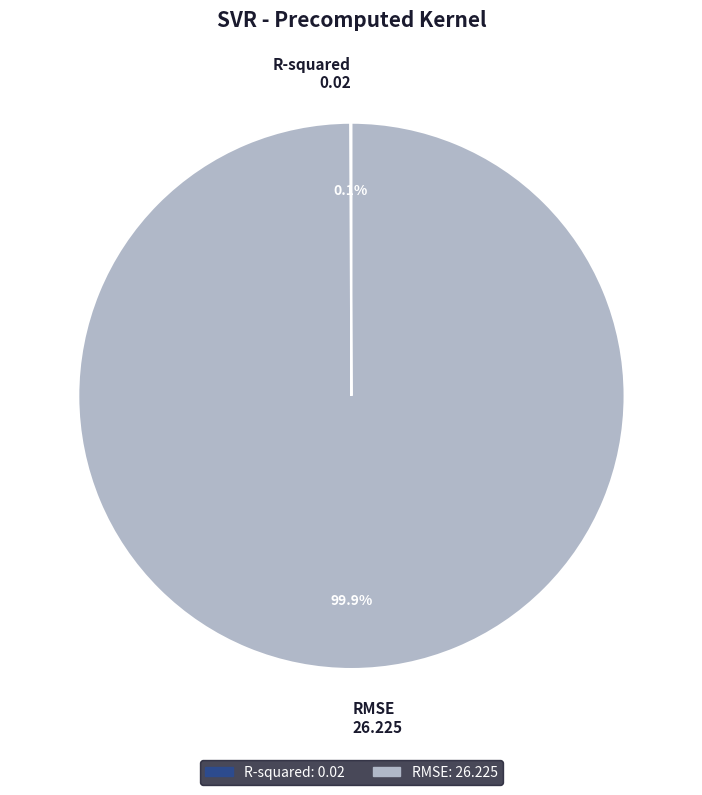

Which category has the biggest portion of the pie?

RMSE